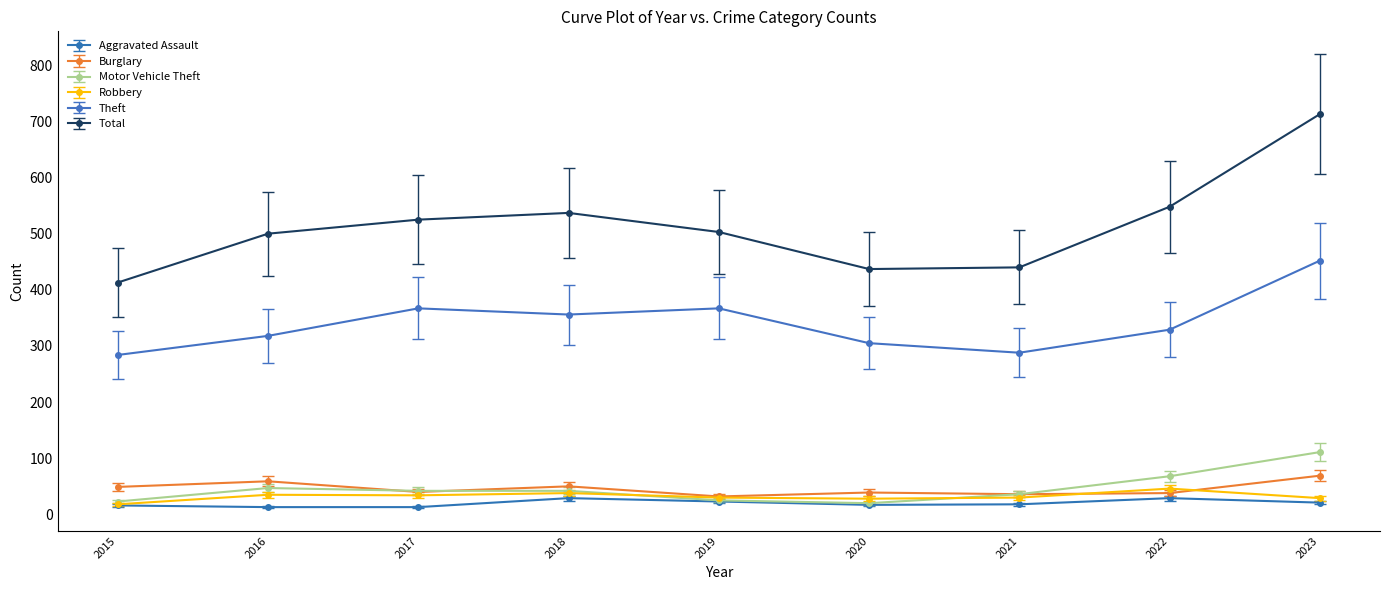

True or false: Robbery and Theft cross at least once.

False